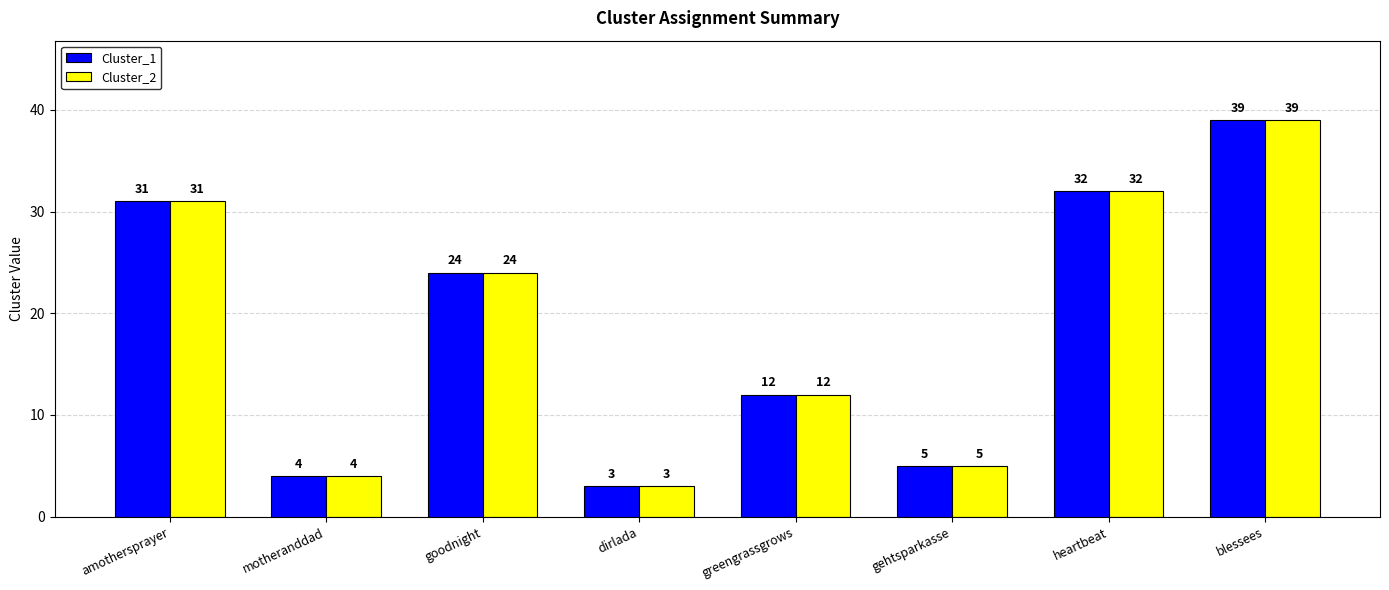

Reading left to right, list all the values displayed in this chart.

Cluster_1: 31	4	24	3	12	5	32	39
Cluster_2: 31	4	24	3	12	5	32	39